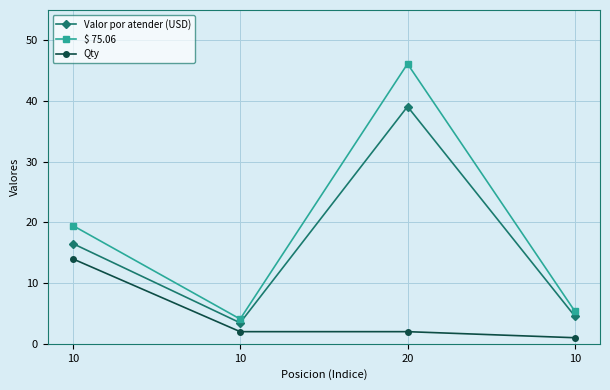

Is this an area chart (filled region under the line)?

No